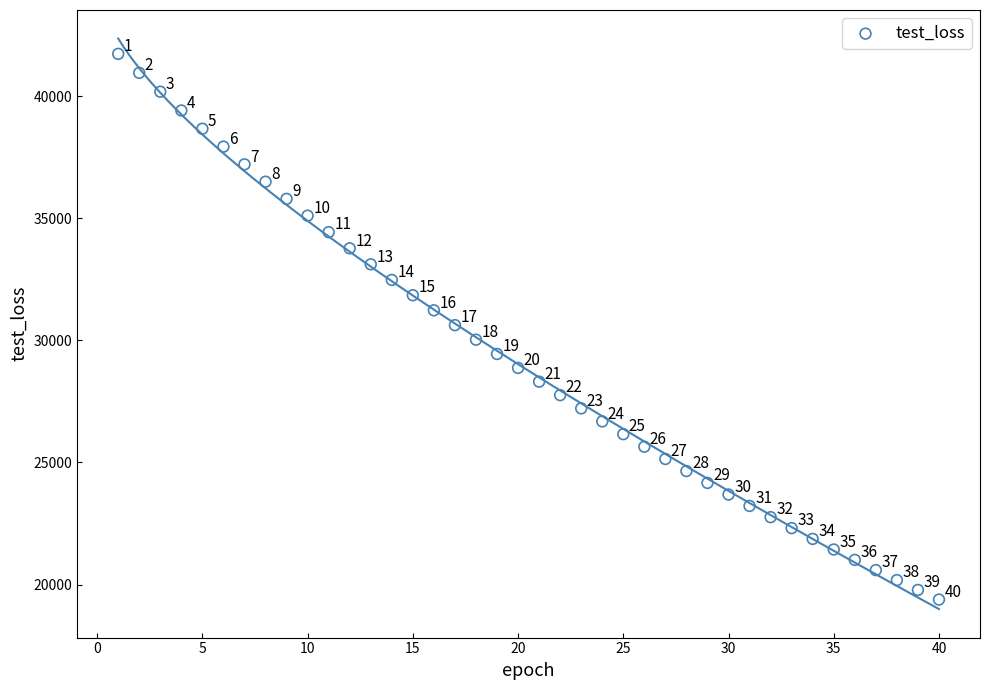

What Y value in the scatter plot is closest to 30556?

30621.1